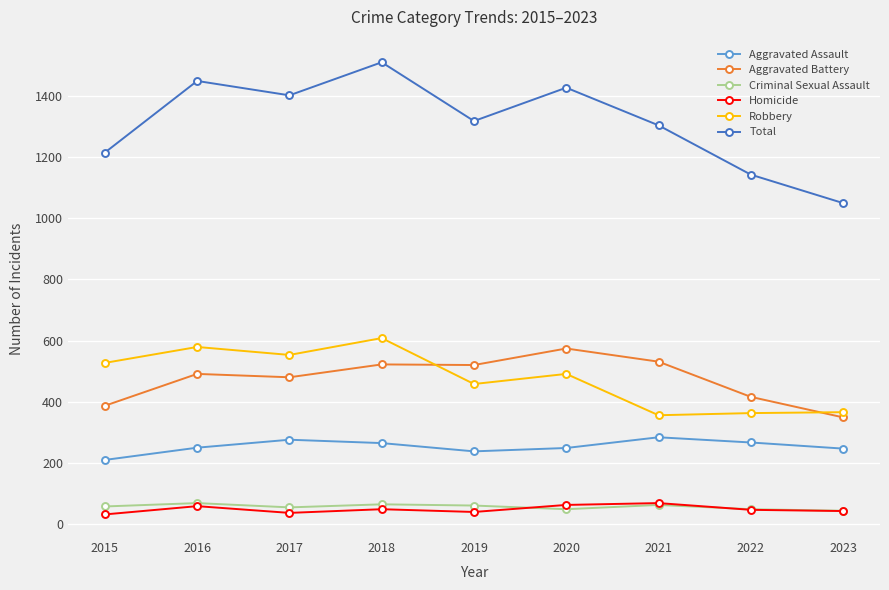

The value of Aggravated Battery at 2016 is 143. True or false?

False